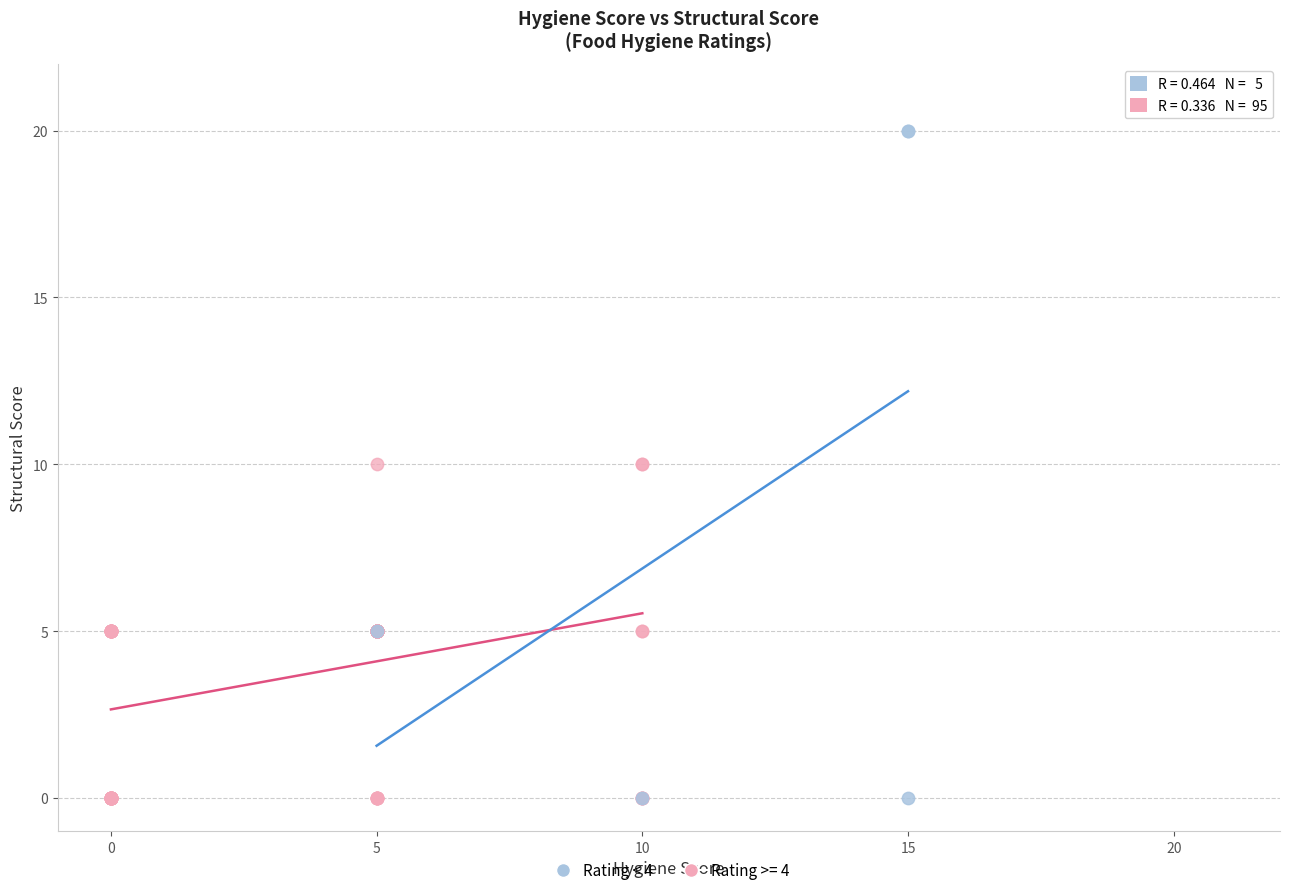

Which series contains the highest Y value?

Rating < 4